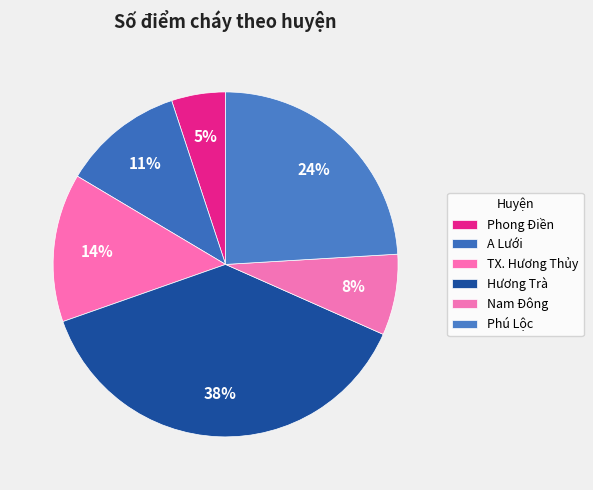

How much of the chart is everything except A Lưới?

88.6%